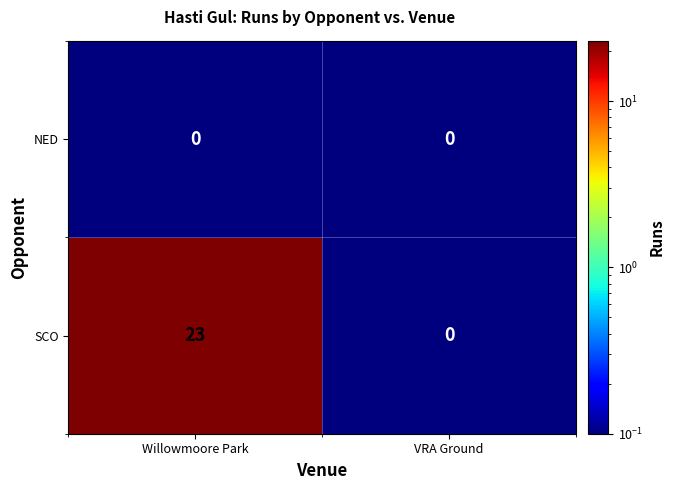

What is the sum of the SCO values at Willowmoore Park and VRA Ground?

23